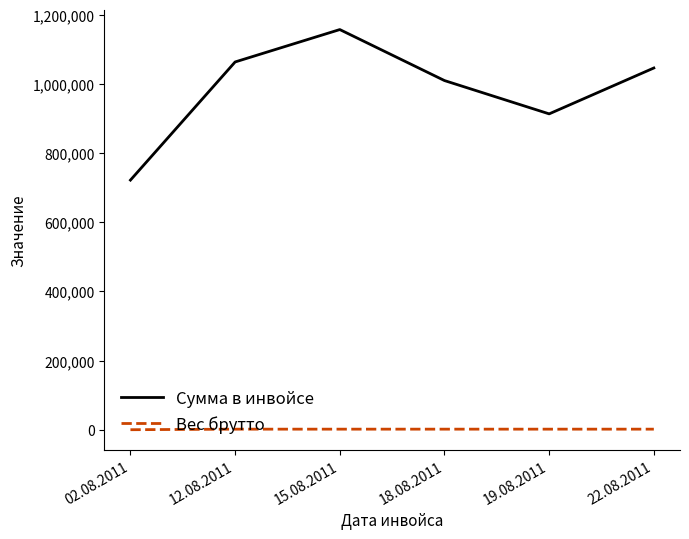

The value of Вес брутто at 02.08.2011 is 0. True or false?

True